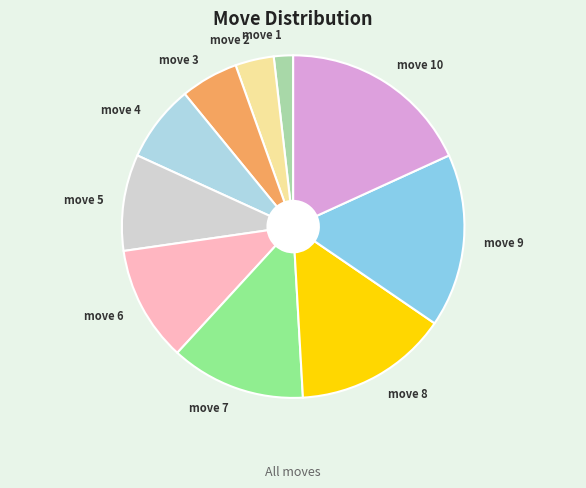

How many slices are in this pie chart?

10